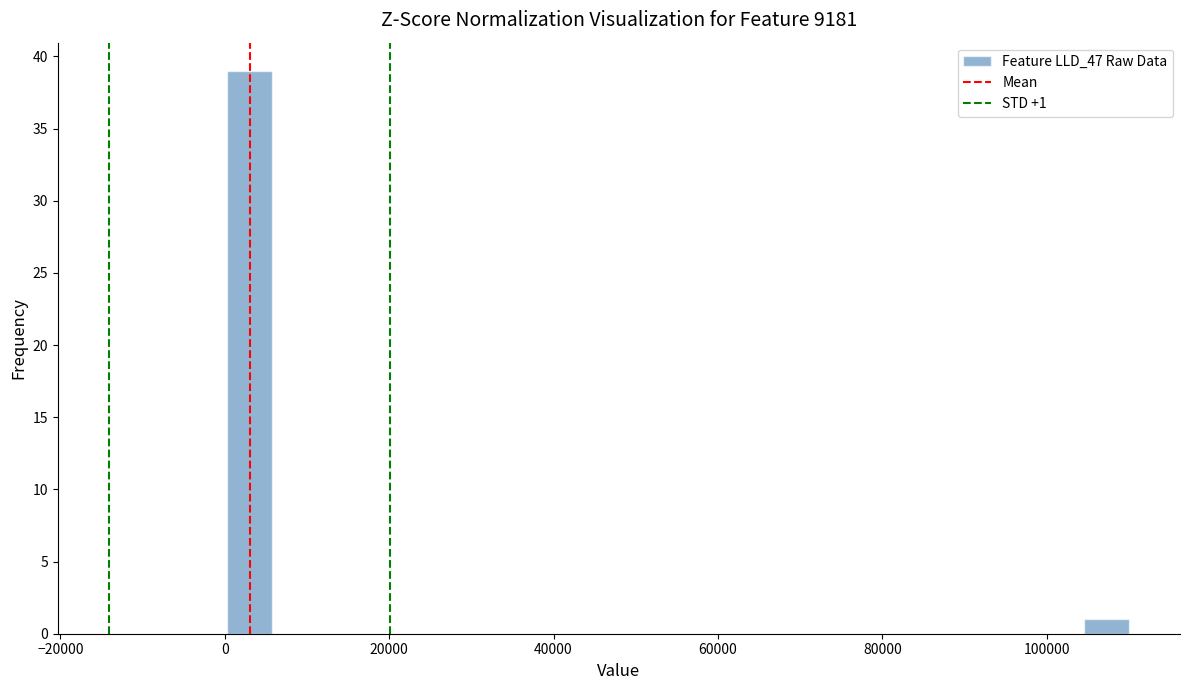

Around what value on the x-axis is the tallest bar? Give the approximate position of its centre, as read against the axis.

2000